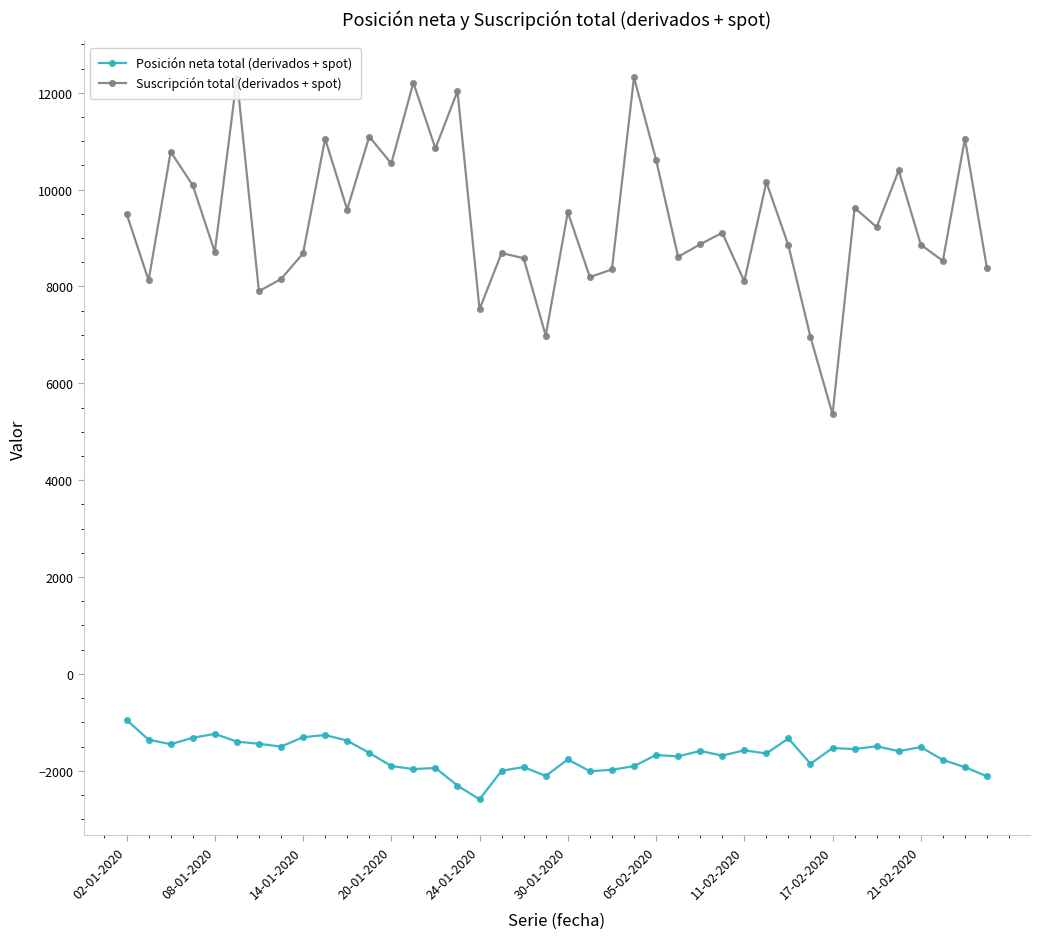

True or false: Posición neta total (derivados + spot) and Suscripción total (derivados + spot) intersect in this chart.

False